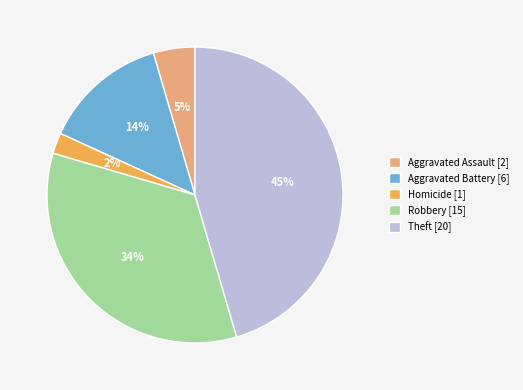

Do Aggravated Assault [2] and Robbery [15] together represent more than half of the pie?

No